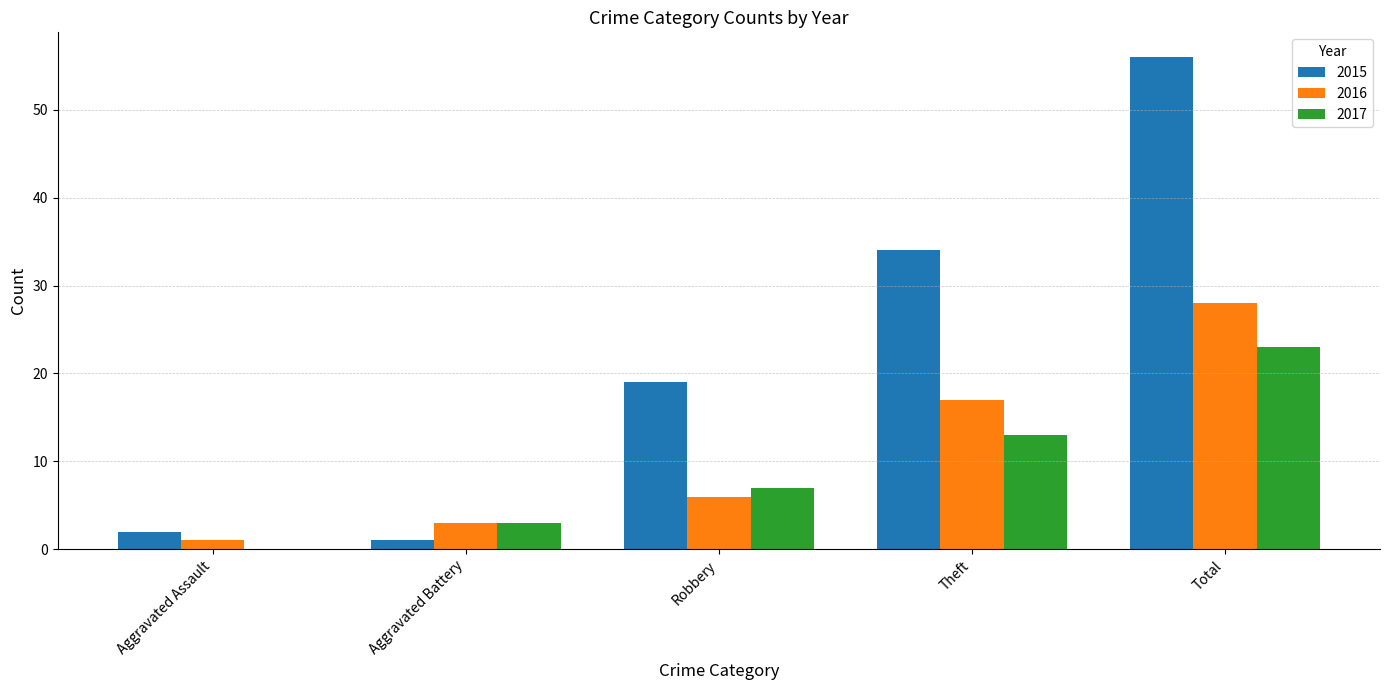

How many groups of bars are there?

5